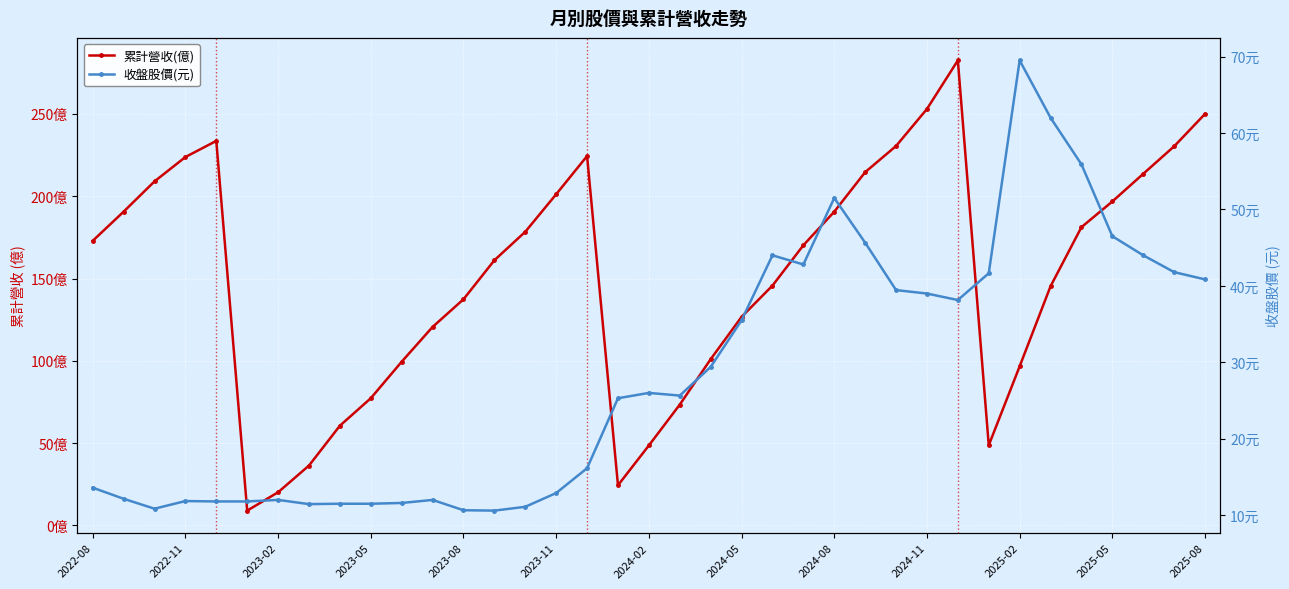

How many lines are shown in the chart?

2